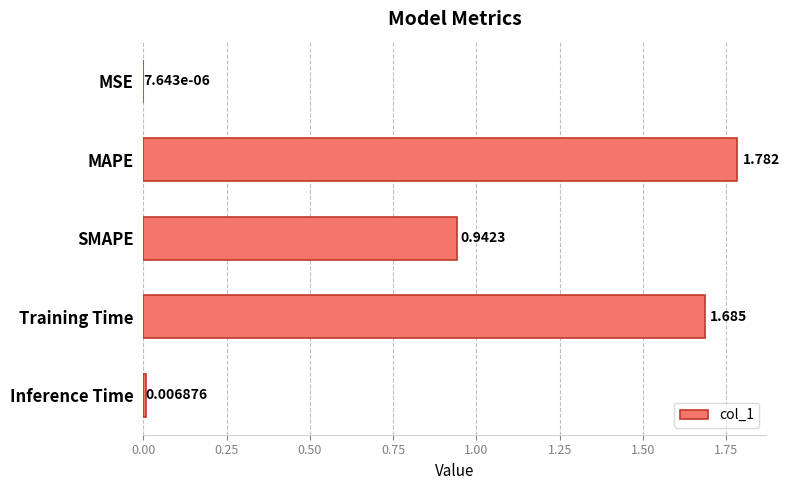

Which label corresponds to the largest value in the chart?

MAPE